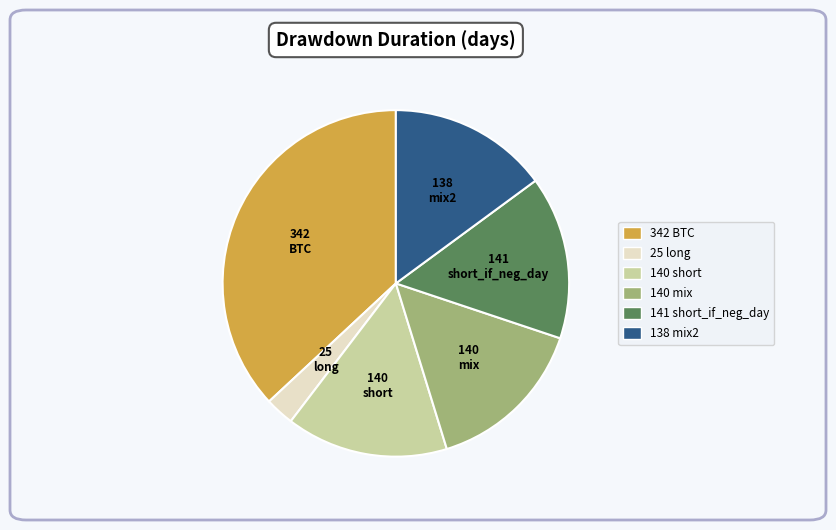

Is there any slice that represents more than half of the pie?

No